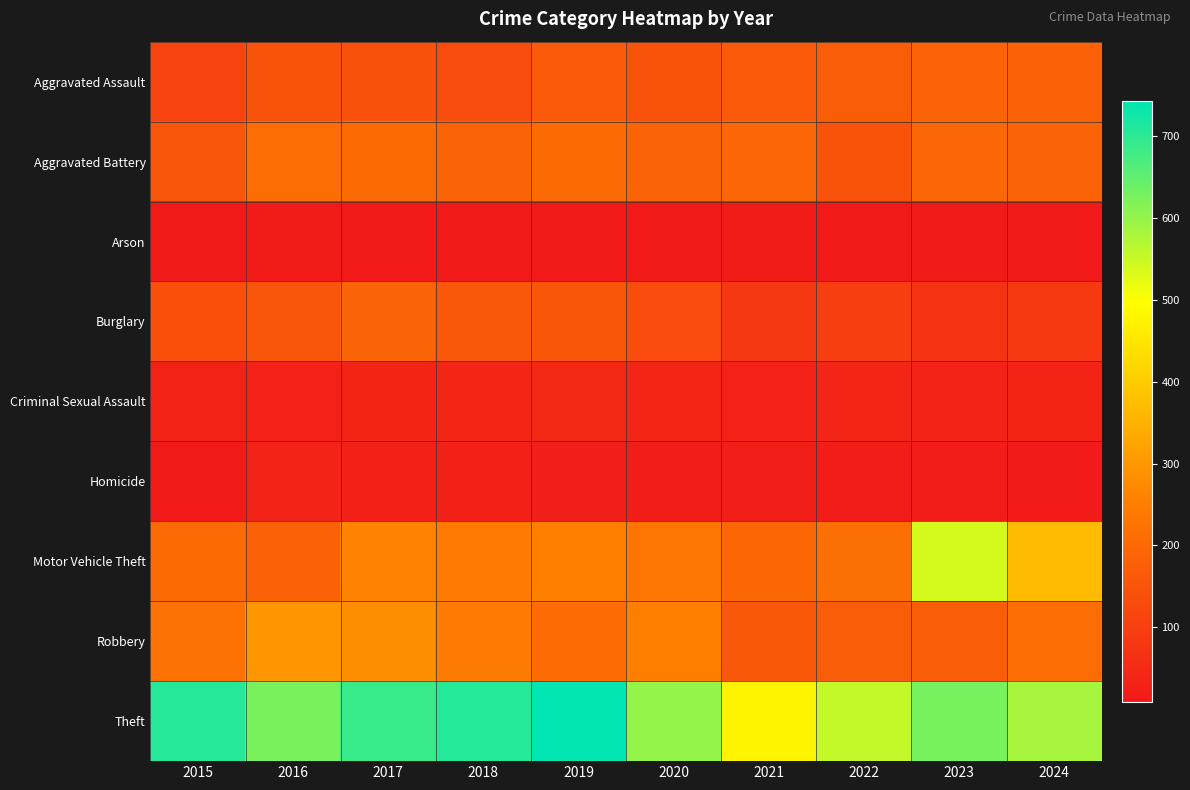

At which category is the sum across all series the highest?

2023